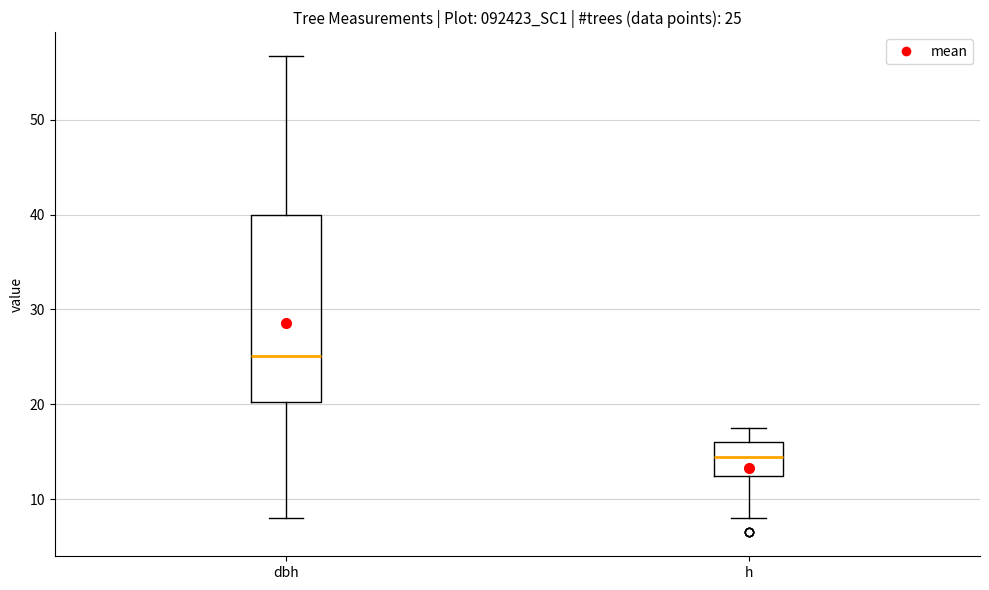

Comparing the boxes themselves (not the whiskers), which one is the tallest?

dbh